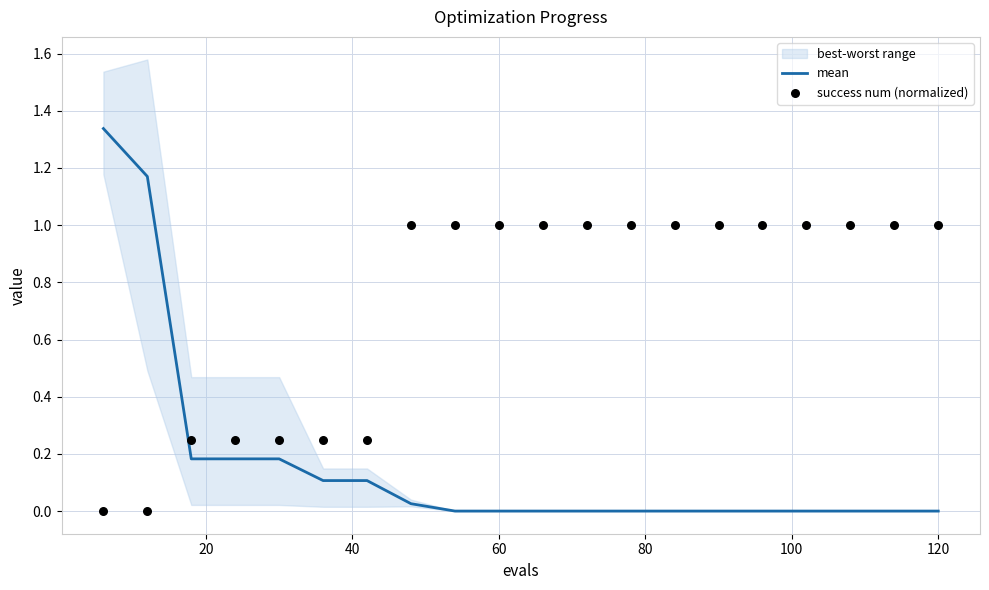

At how many categories does at least one series exceed 0?

20